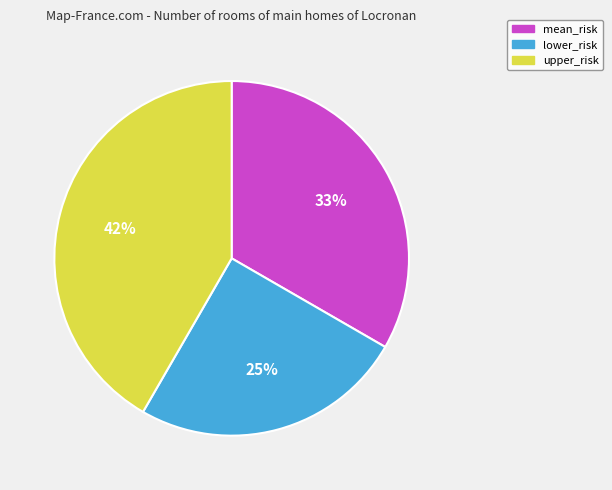

True or false: mean_risk accounts for 23% of the total.

False